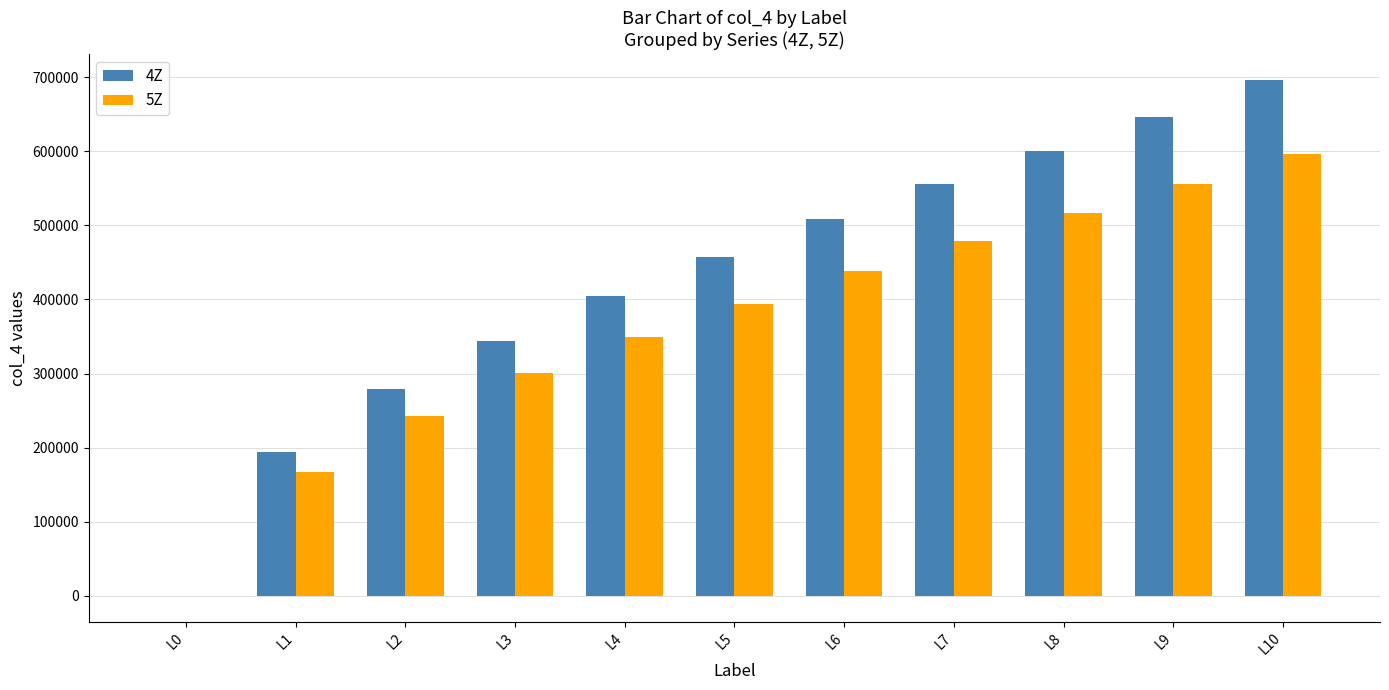

How many categories are shown in the chart?

11